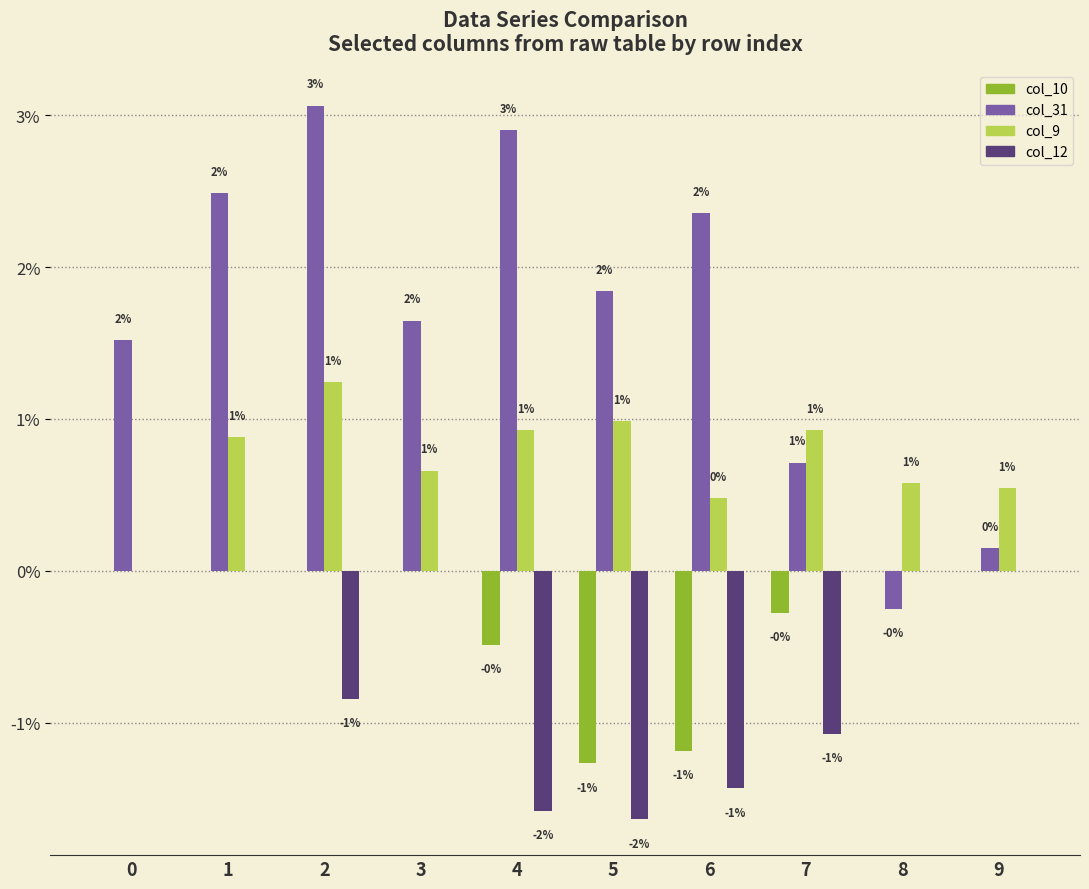

What are all the series names shown in the legend?

col_10, col_31, col_9, col_12